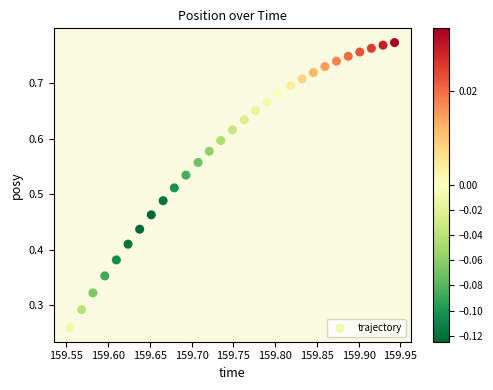

Count the number of points in this scatter plot.

29